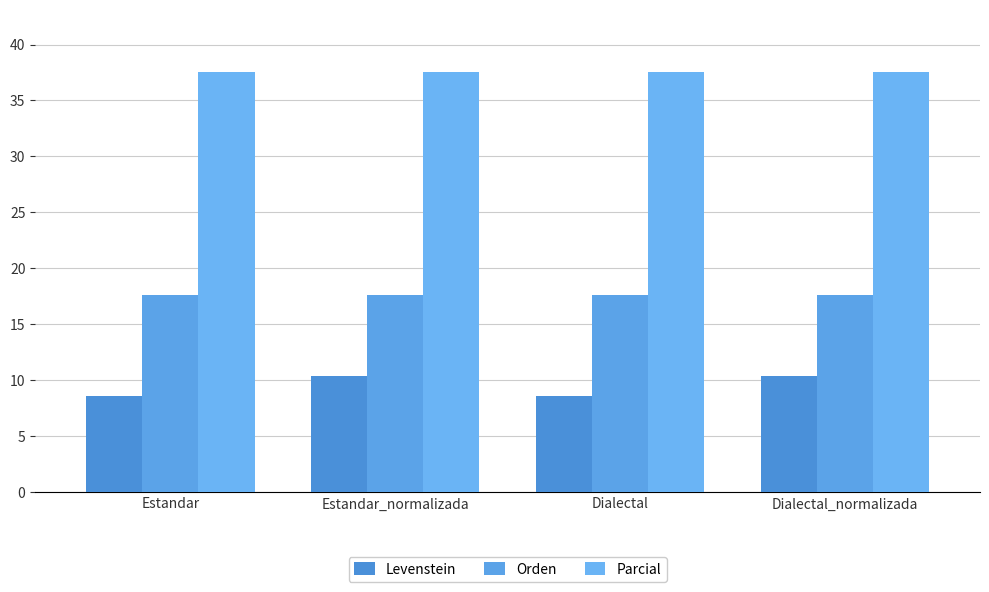

List the series in order of their overall mean, lowest first.

Levenstein, Orden, Parcial